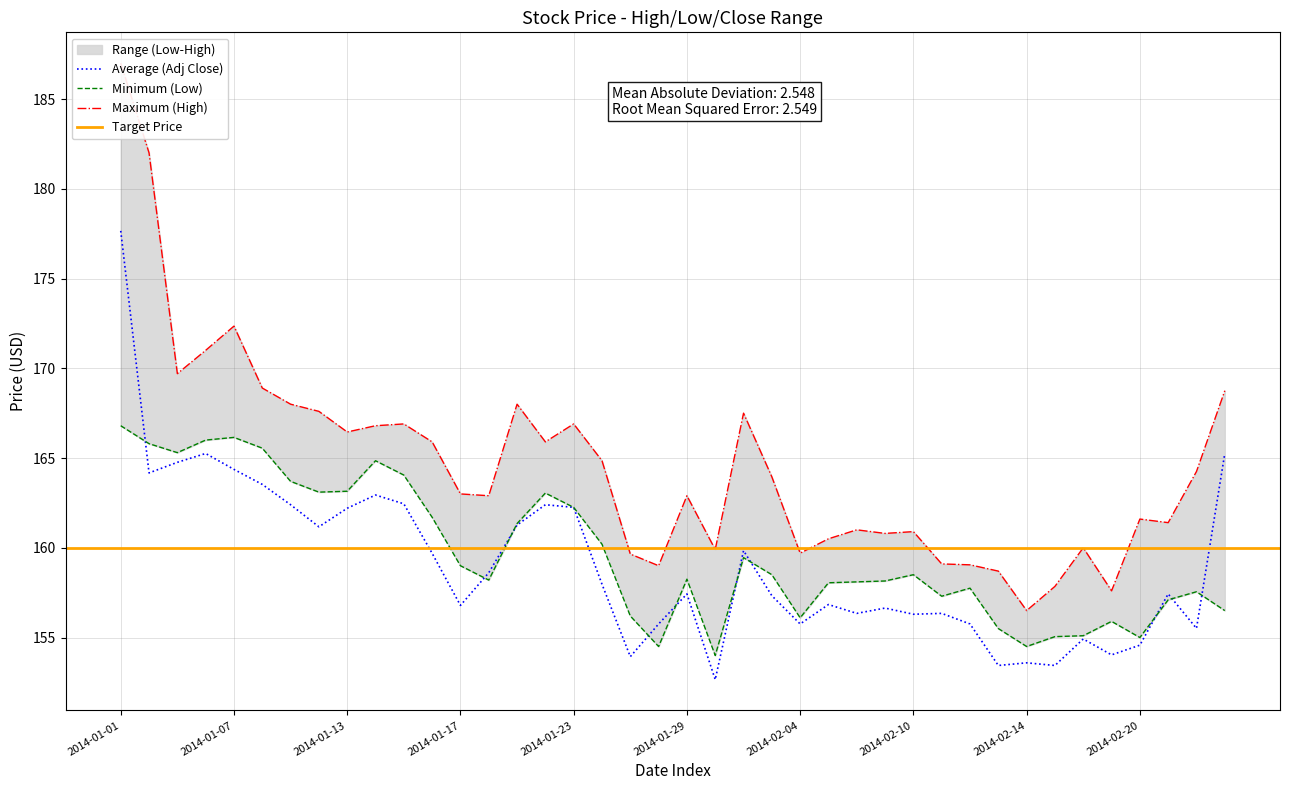

The High series shows 239.1 at 2014-01-16. True or false?

False